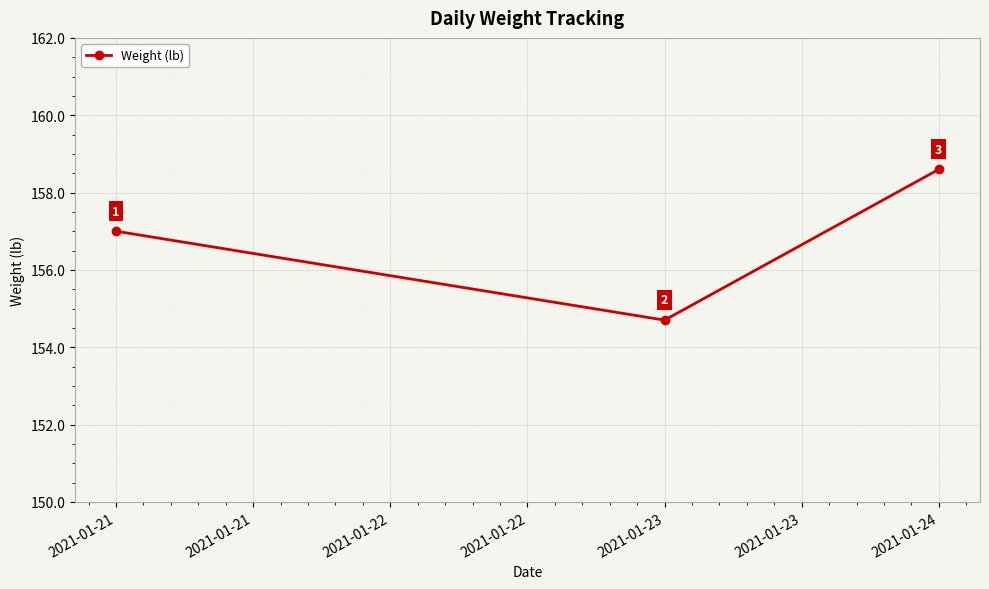

At which label is the value closest to 156?

2021-01-21